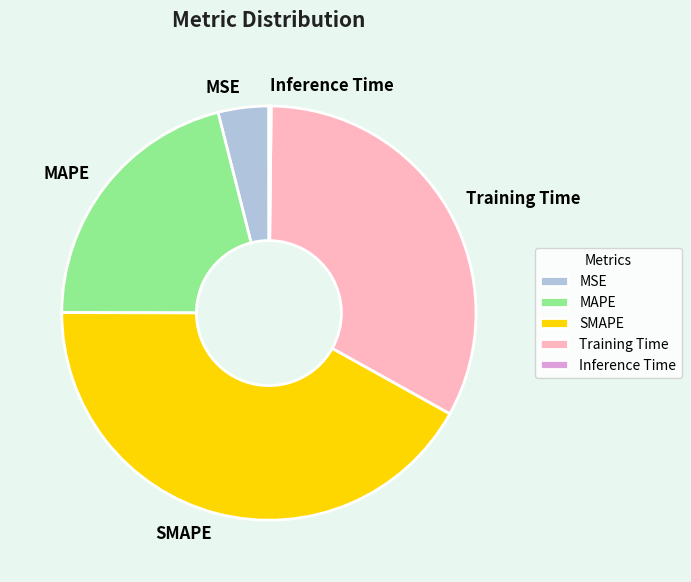

The MAPE slice represents 21% of the pie. True or false?

True